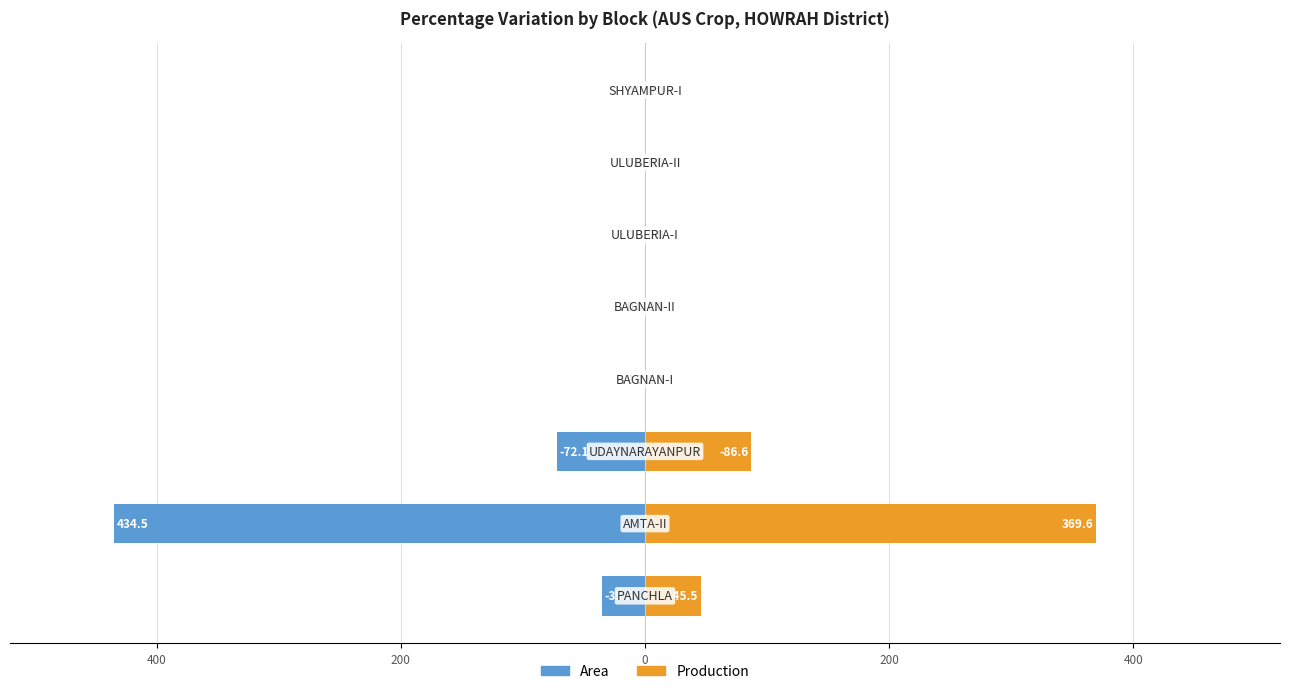

Are the bars horizontal?

Yes